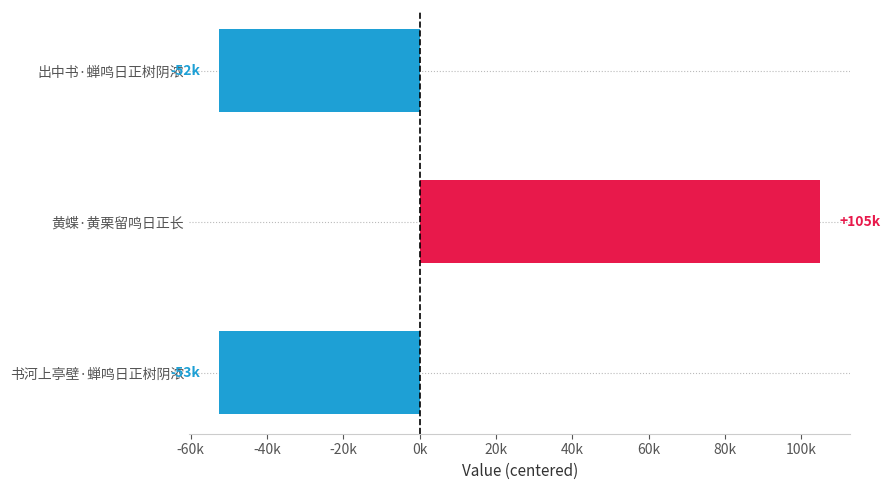

How many data points does each series have?

3